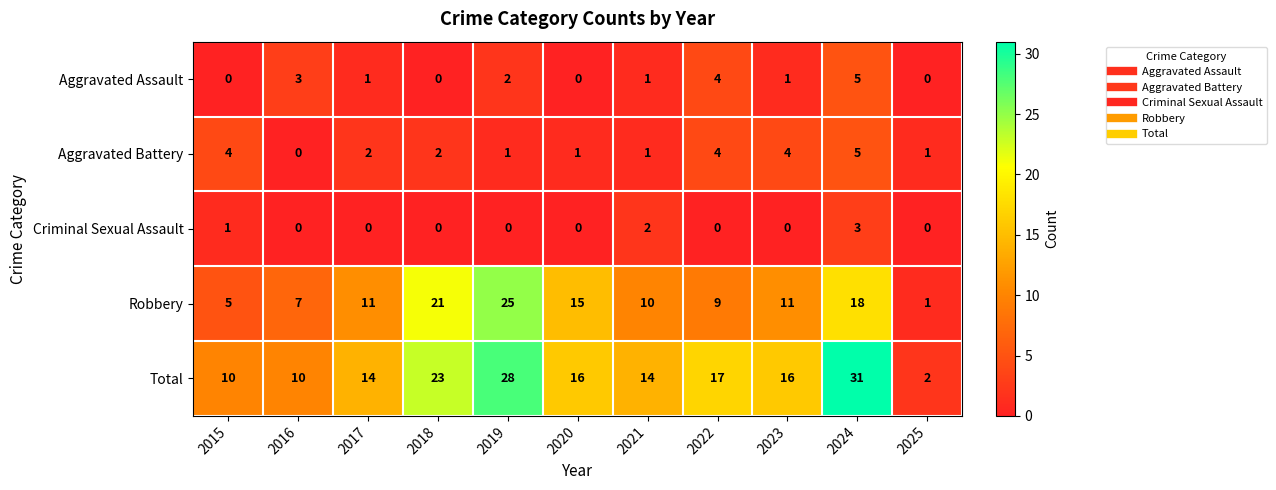

What is the difference between the maximum and second lowest values in the Criminal Sexual Assault series?

3